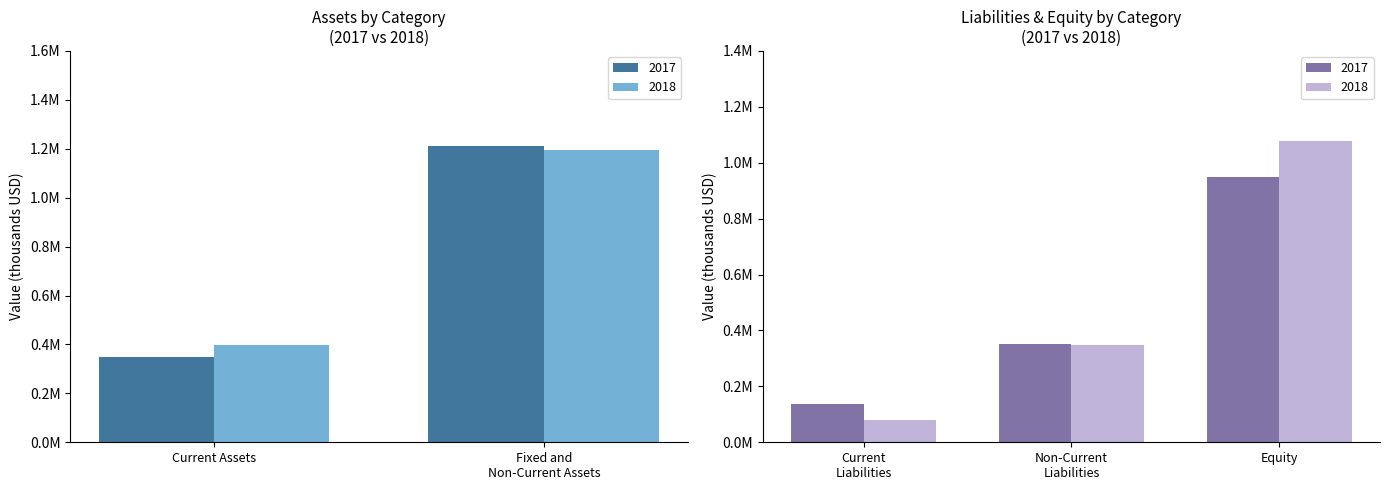

What is the value of the 2018 bar at the 2nd from the left?

1194836